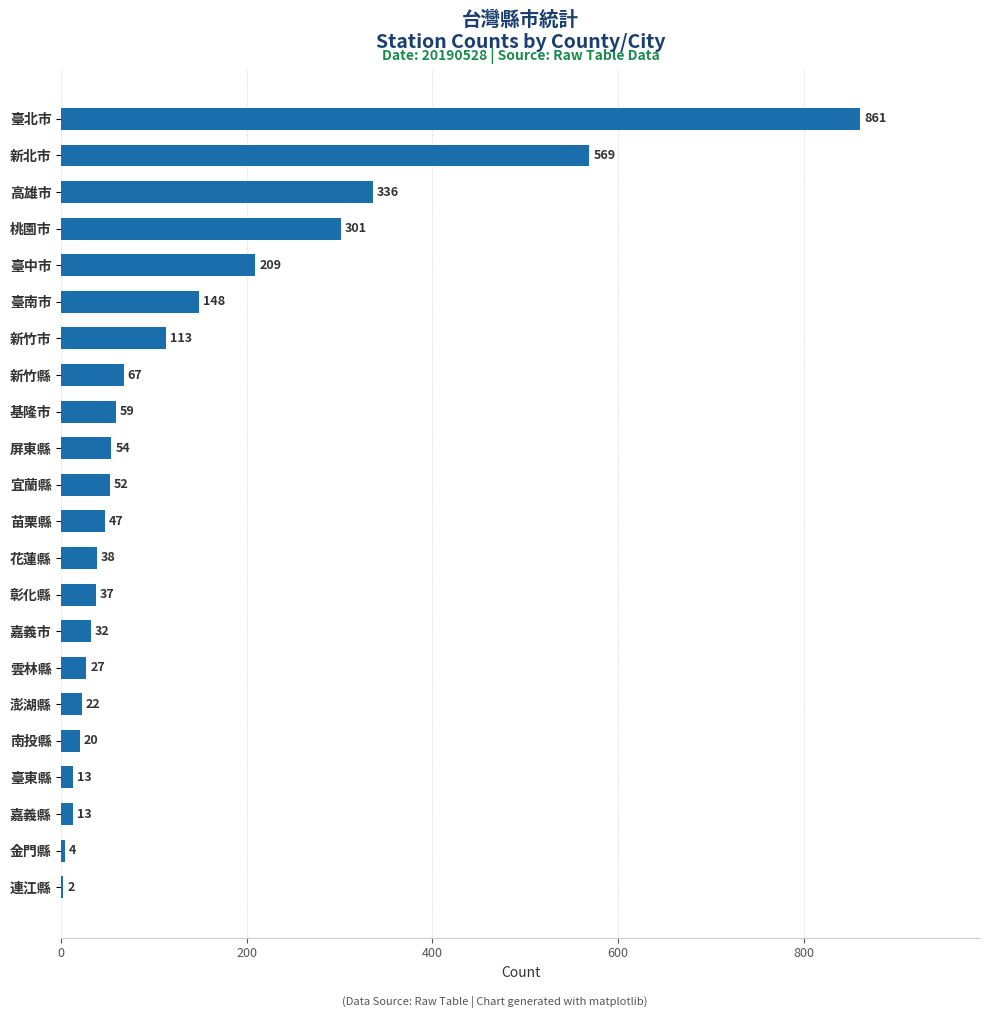

What is the sum of the values at 臺中市 and 臺南市?

357